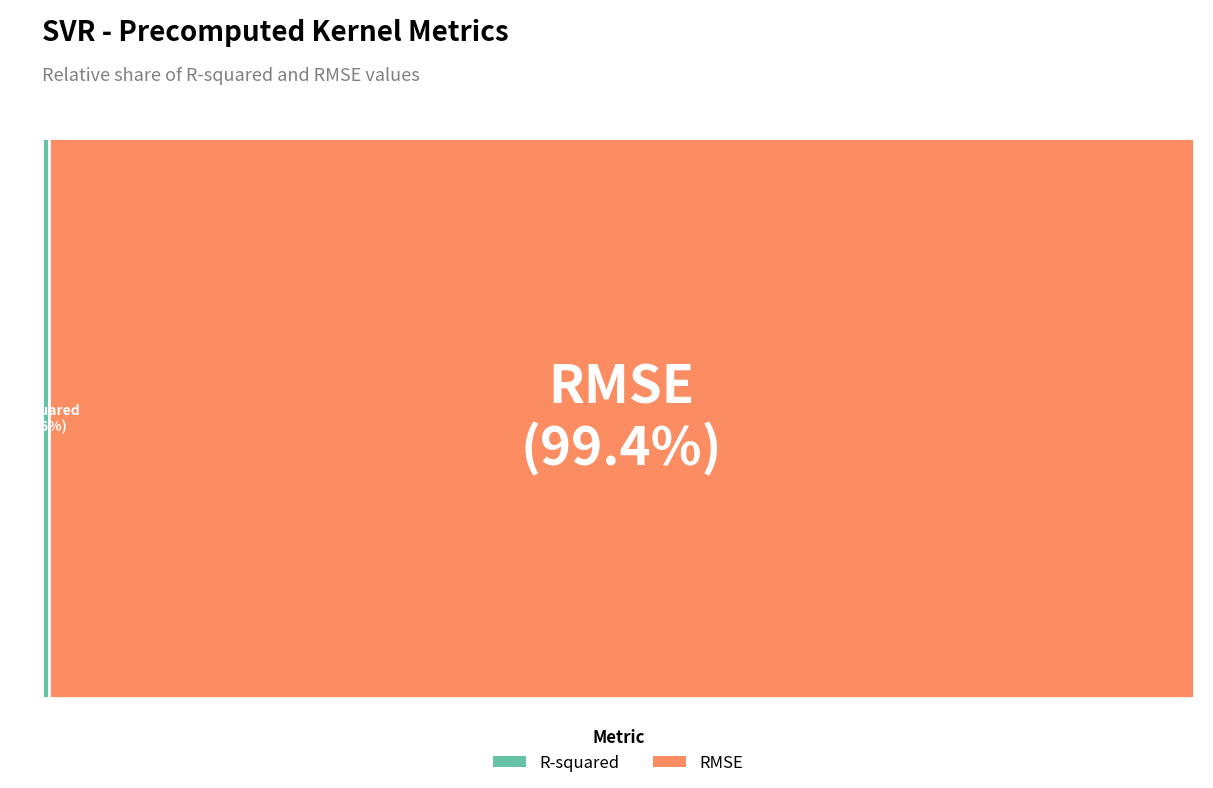

Combined, do RMSE and R-squared account for over 50%?

Yes